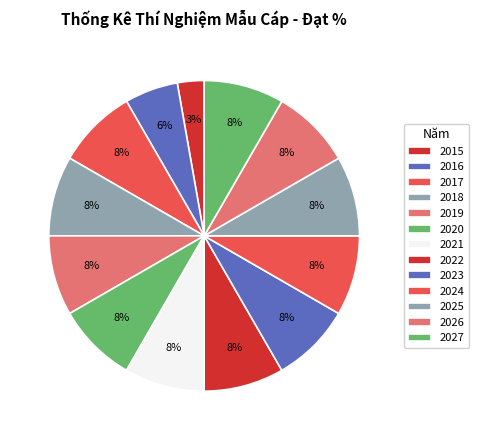

Does 2015 account for over 50% of the chart?

No